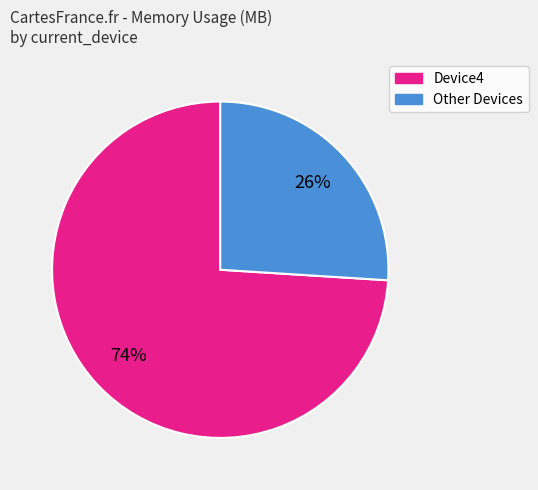

To the nearest percent, what is the difference between the largest and smallest slice percentages?

48%